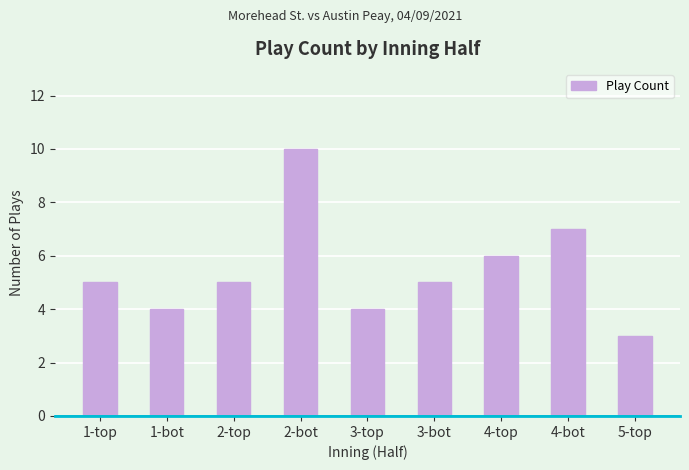

What value does the data have at 2-bot?

10